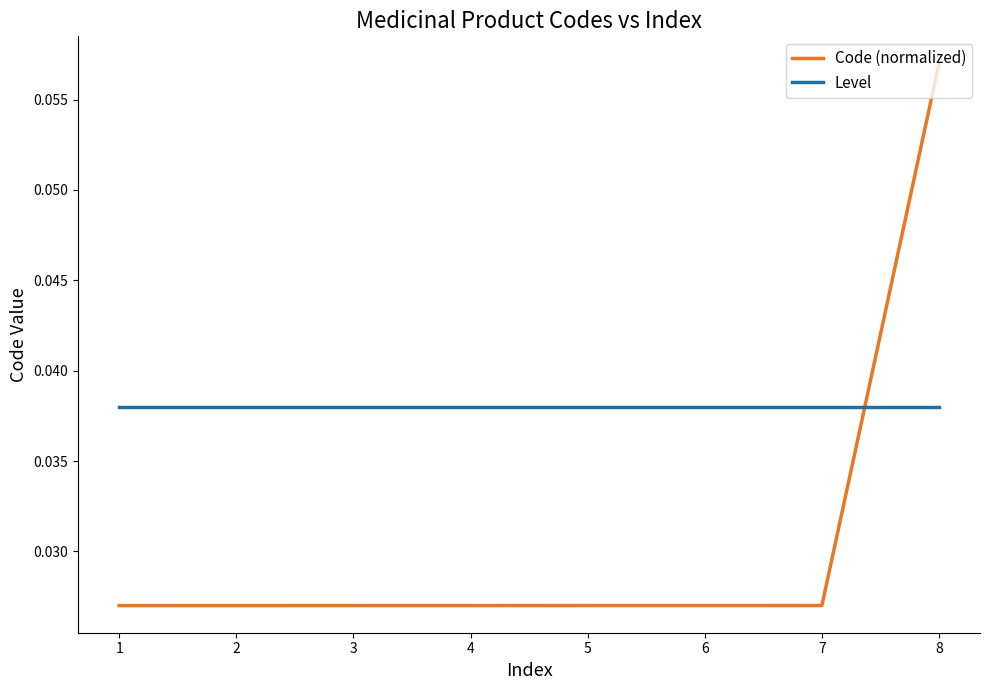

How many lines are shown in the chart?

2